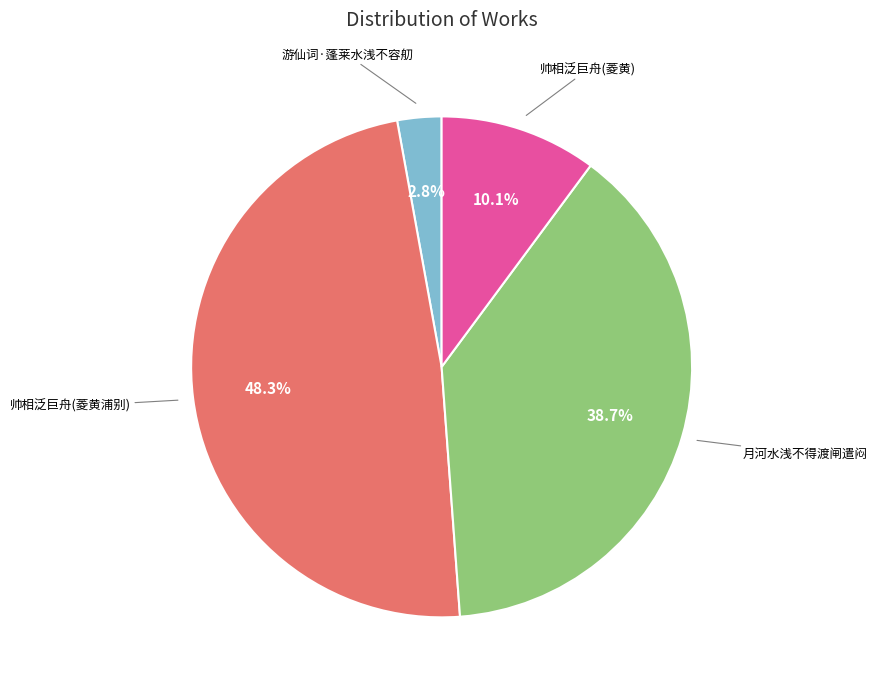

The 月河水浅不得渡闸遣闷 slice represents 29% of the pie. True or false?

False